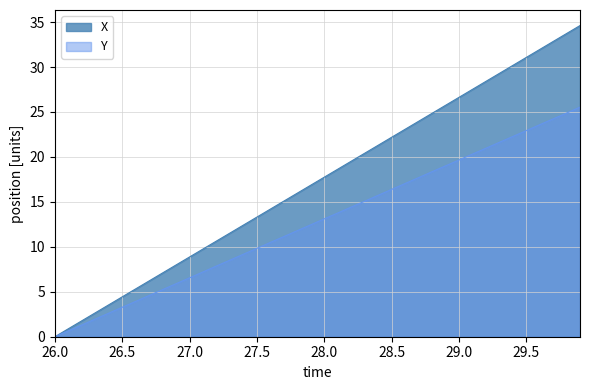

What are all the series names shown in the legend?

X, Y